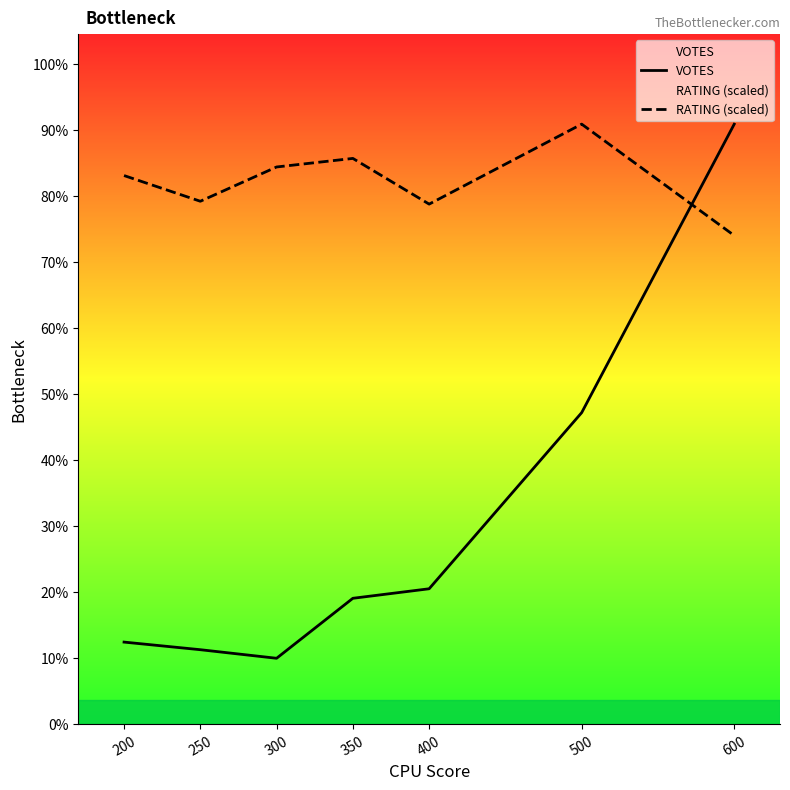

Between which two adjacent categories do RATING (scaled) and VOTES first intersect?

500 and 600